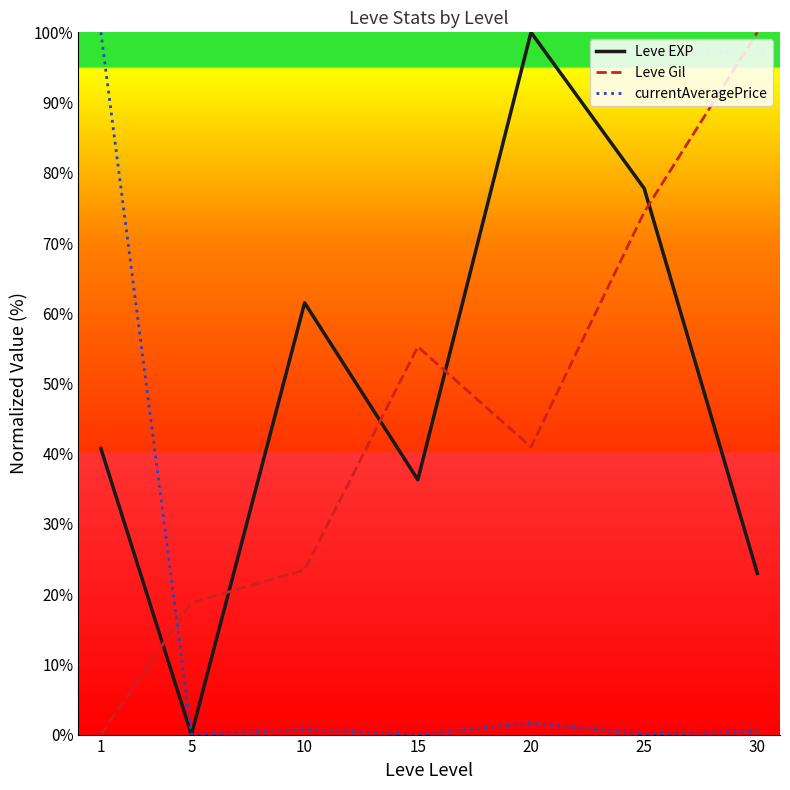

List the labels in order of Leve EXP value, largest first.

20, 25, 10, 1, 15, 30, 5